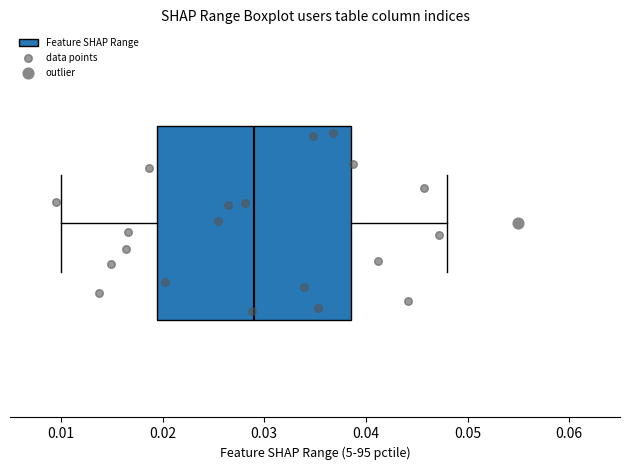

Read this box plot against the x-axis: the position of the median line, the range covered by the box, and the ends of both whiskers. The values are not printed on the chart, so give them approximately, as read against the axis.

median 0.029, box 0.020 to 0.039, whiskers 0.010 to 0.048